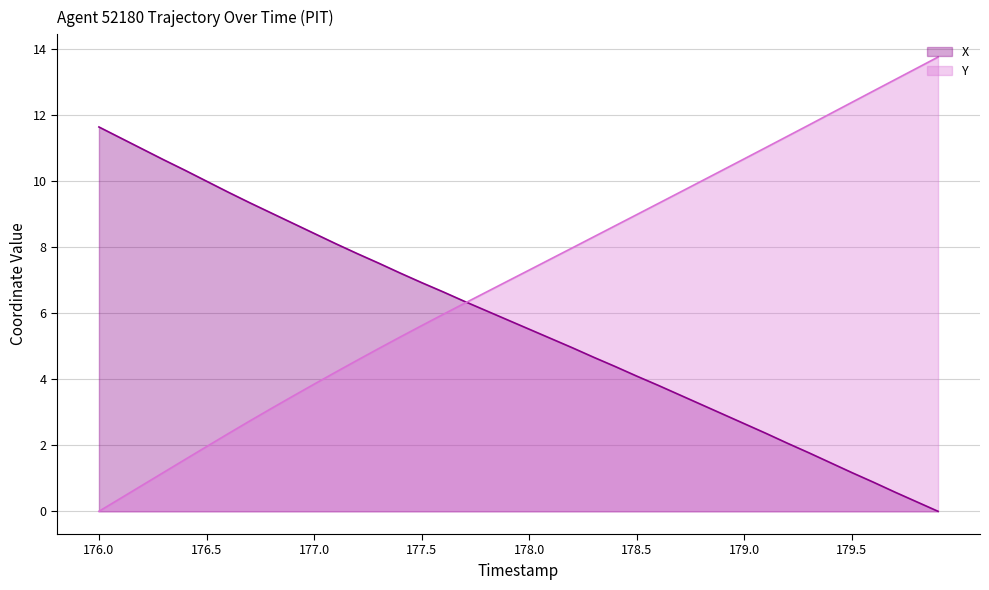

Reading left to right, what are all the values shown in this chart?

X: 176.0=11.6	176.1=11.3	176.2=11.0	176.3=10.6	176.4=10.3	176.5=10.0	176.6=9.7	176.7=9.3	176.8=9.0	176.9=8.7	177.0=8.4	177.1=8.1	177.2=7.8	177.3=7.5	177.4=7.2	177.5=6.9	177.6=6.6	177.7=6.3	177.8=6.1	177.9=5.8	178.0=5.5	178.1=5.2	178.2=5.0	178.3=4.7	178.4=4.4	178.5=4.1	178.6=3.8	178.7=3.5	178.8=3.2	178.9=2.9	179.0=2.7	179.1=2.4	179.2=2.1	179.3=1.8	179.4=1.5	179.5=1.2	179.6=0.9	179.7=0.6	179.8=0.3	179.9=0.0
Y: 176.0=0.0	176.1=0.4	176.2=0.8	176.3=1.2	176.4=1.6	176.5=2.0	176.6=2.3	176.7=2.7	176.8=3.1	176.9=3.5	177.0=3.8	177.1=4.2	177.2=4.6	177.3=4.9	177.4=5.3	177.5=5.6	177.6=6.0	177.7=6.3	177.8=6.6	177.9=7.0	178.0=7.3	178.1=7.6	178.2=8.0	178.3=8.3	178.4=8.6	178.5=9.0	178.6=9.3	178.7=9.7	178.8=10.0	178.9=10.3	179.0=10.7	179.1=11.0	179.2=11.3	179.3=11.7	179.4=12.0	179.5=12.4	179.6=12.7	179.7=13.1	179.8=13.4	179.9=13.7